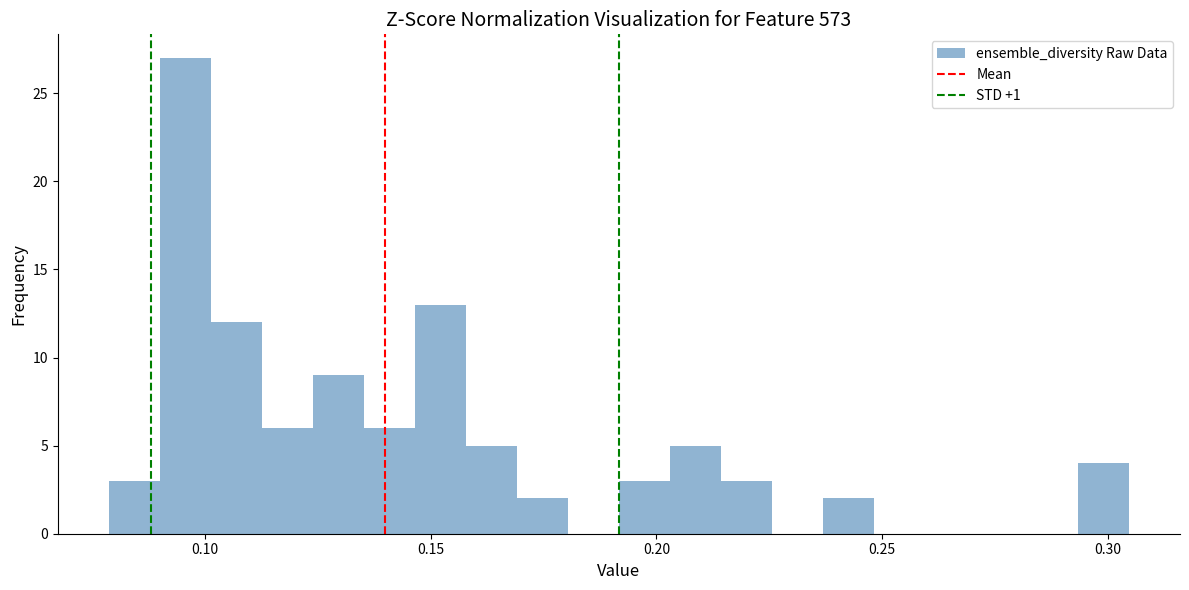

Around what value on the x-axis is the tallest bar? Give the approximate position of its centre, as read against the axis.

0.095